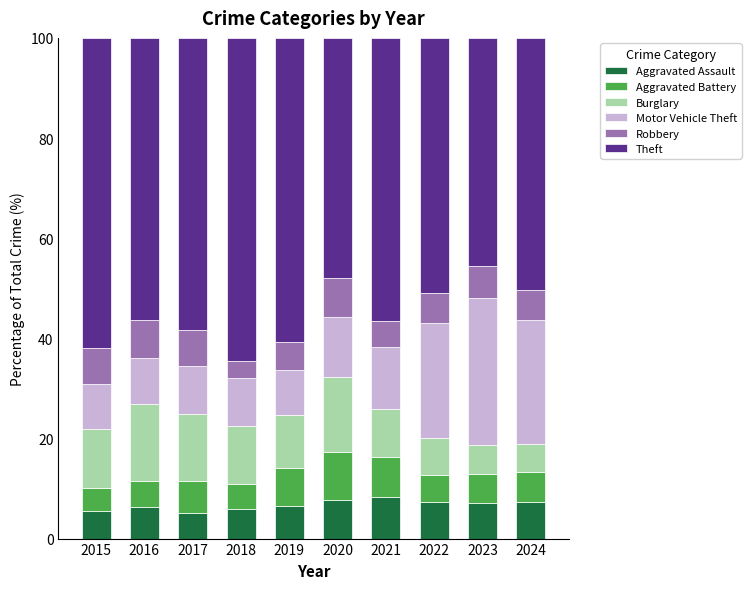

What is the total value across all series at 2023?

100.0